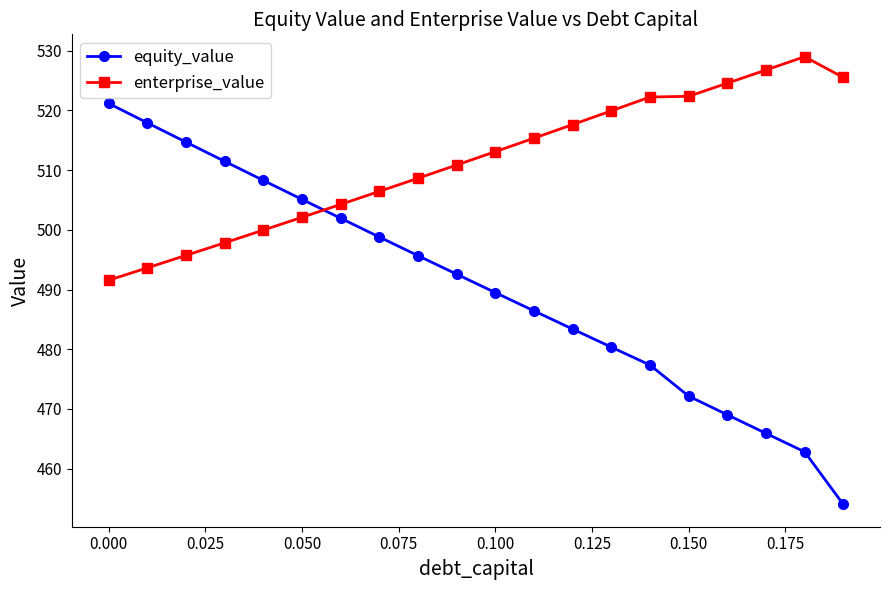

How many times do enterprise_value and equity_value cross each other?

1